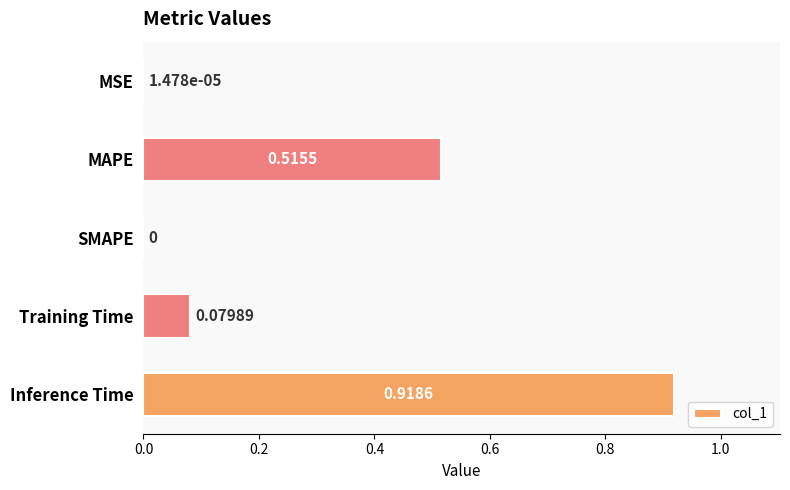

Are the bars horizontal?

Yes